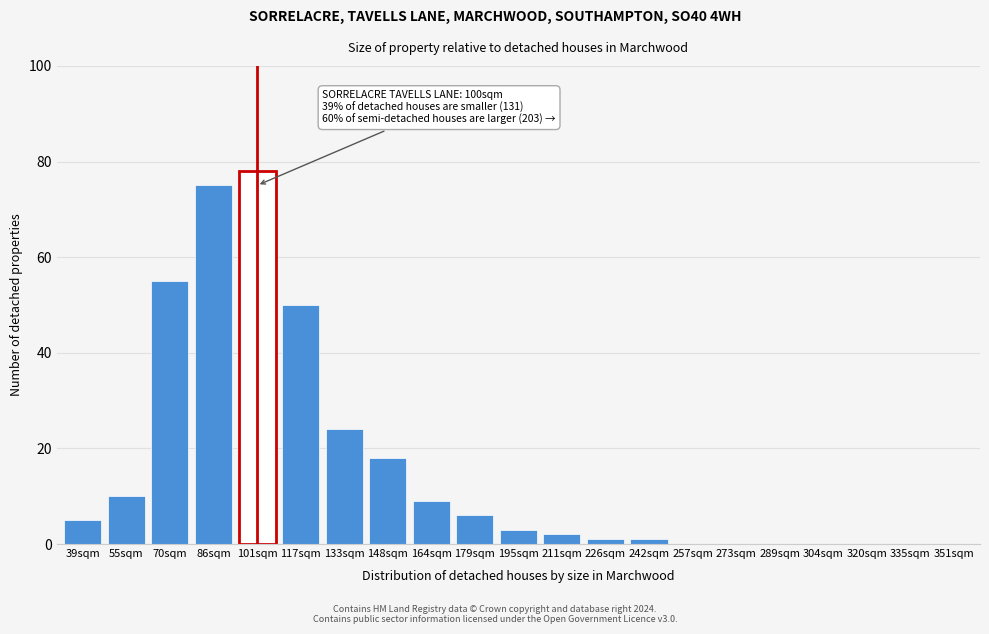

Reading left to right, extract all data points from this chart.

39sqm=5	55sqm=10	70sqm=55	86sqm=75	101sqm=78	117sqm=50	133sqm=24	148sqm=18	164sqm=9	179sqm=6	195sqm=3	211sqm=2	226sqm=1	242sqm=1	257sqm=0	273sqm=0	289sqm=0	304sqm=0	320sqm=0	335sqm=0	351sqm=0